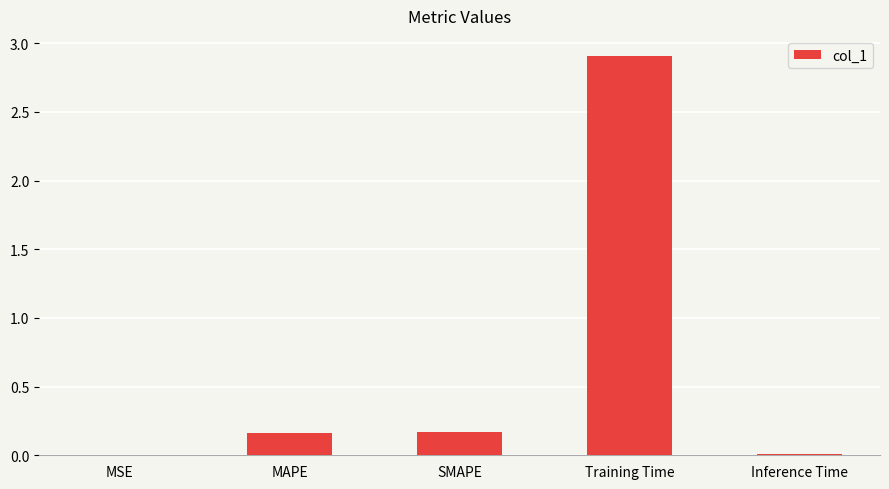

What is the sum of all values?

3.3